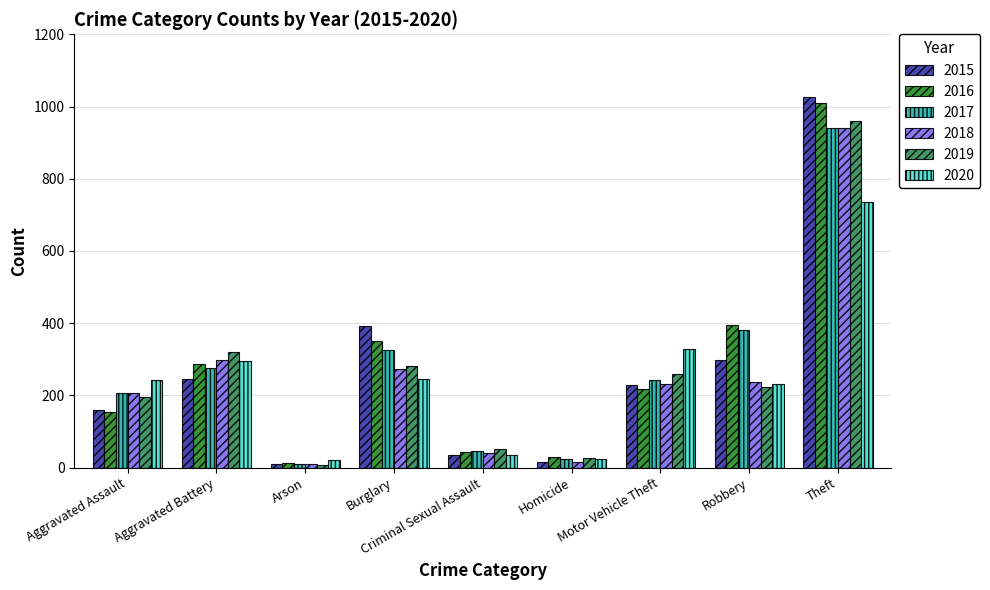

Which series has the widest spread of values?

2015